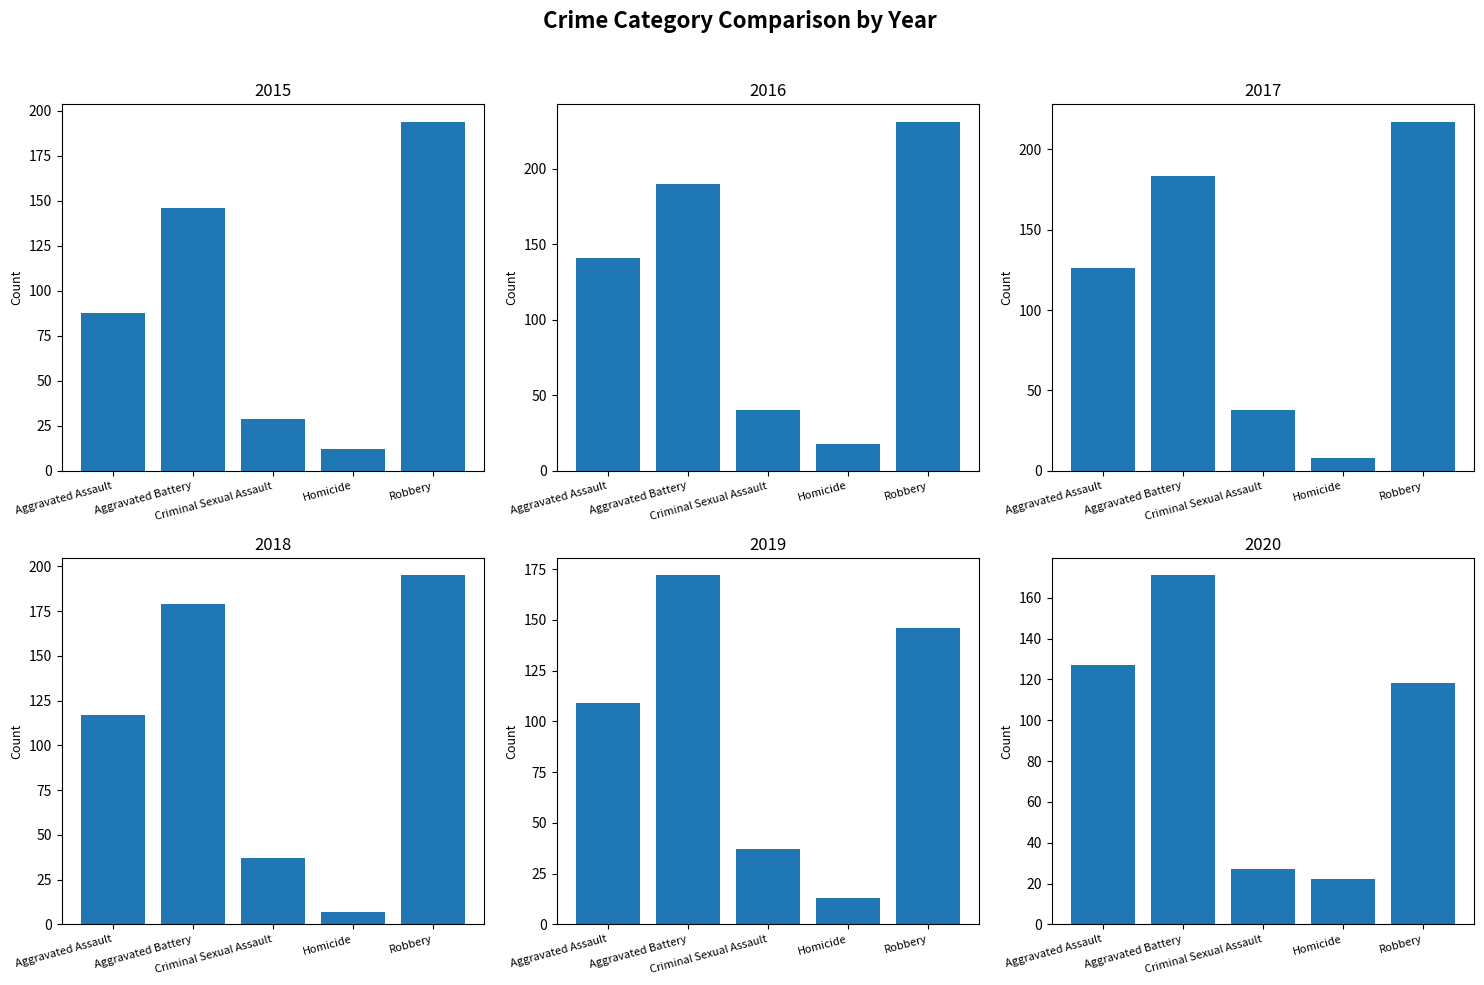

What is the highest value of the 2016 series?

231